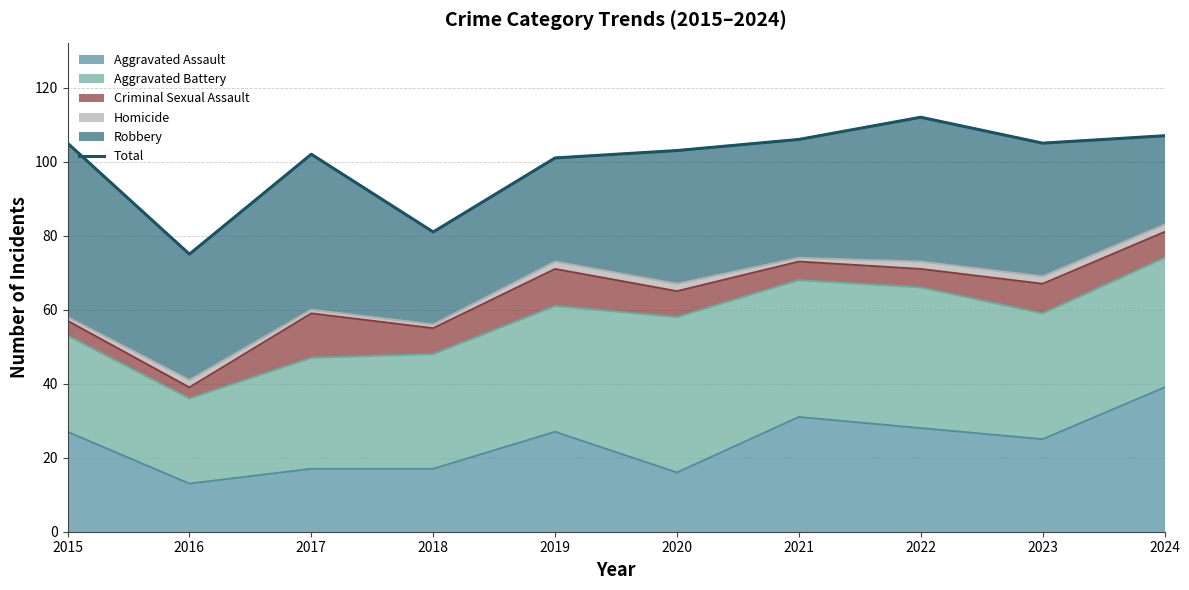

What is the average value?

100